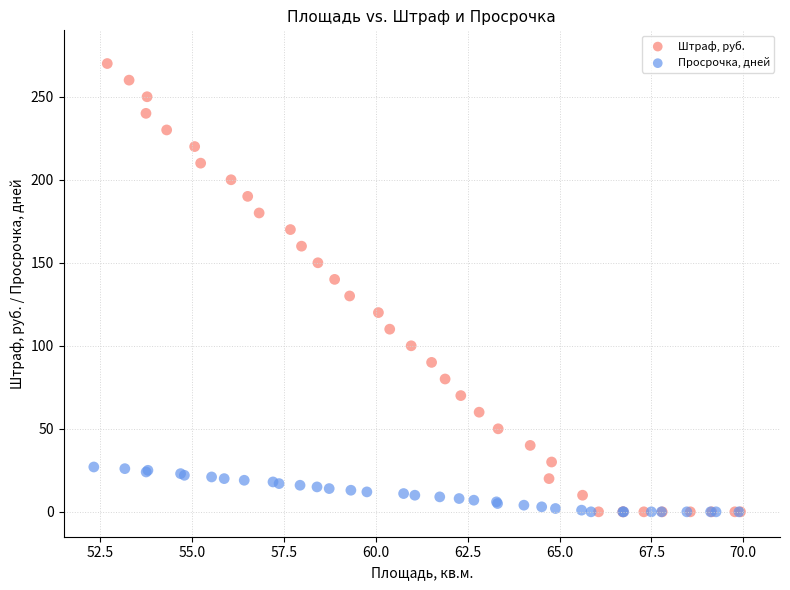

Which series has the largest Y range (max minus min)?

Штраф, руб.